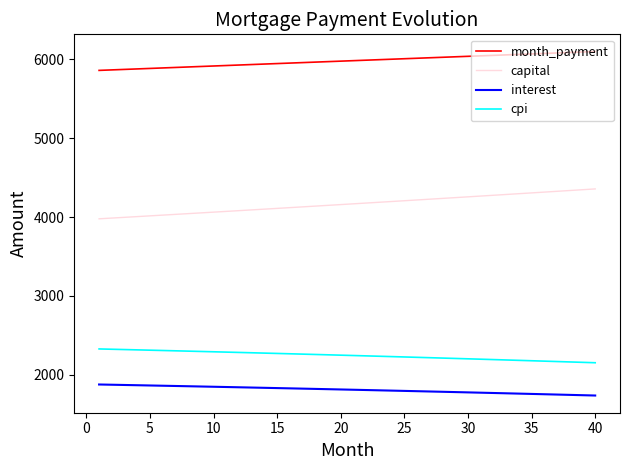

Is this an area chart (filled region under the line)?

No